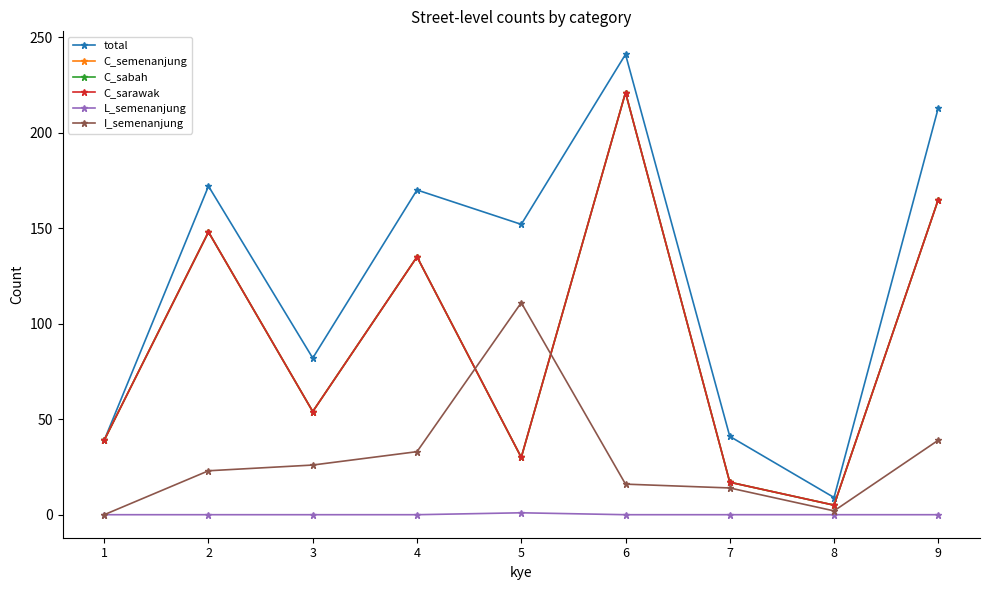

Is this an area chart (filled region under the line)?

No